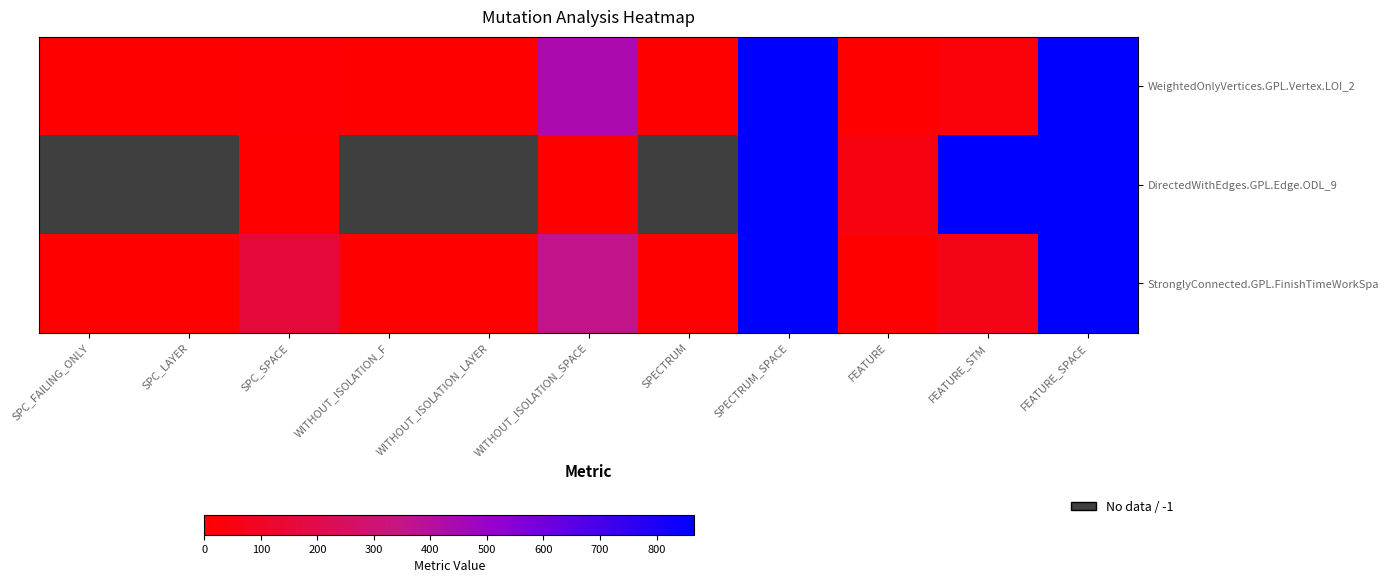

What is the approximate value of StronglyConnected.GPL.FinishTimeWorkSpa at SPC_SPACE?

157.0